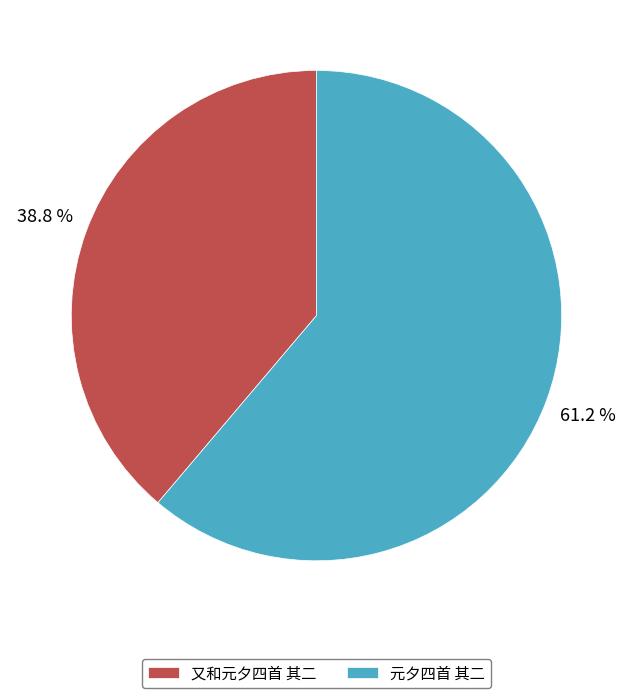

Count the number of slices in the pie.

2